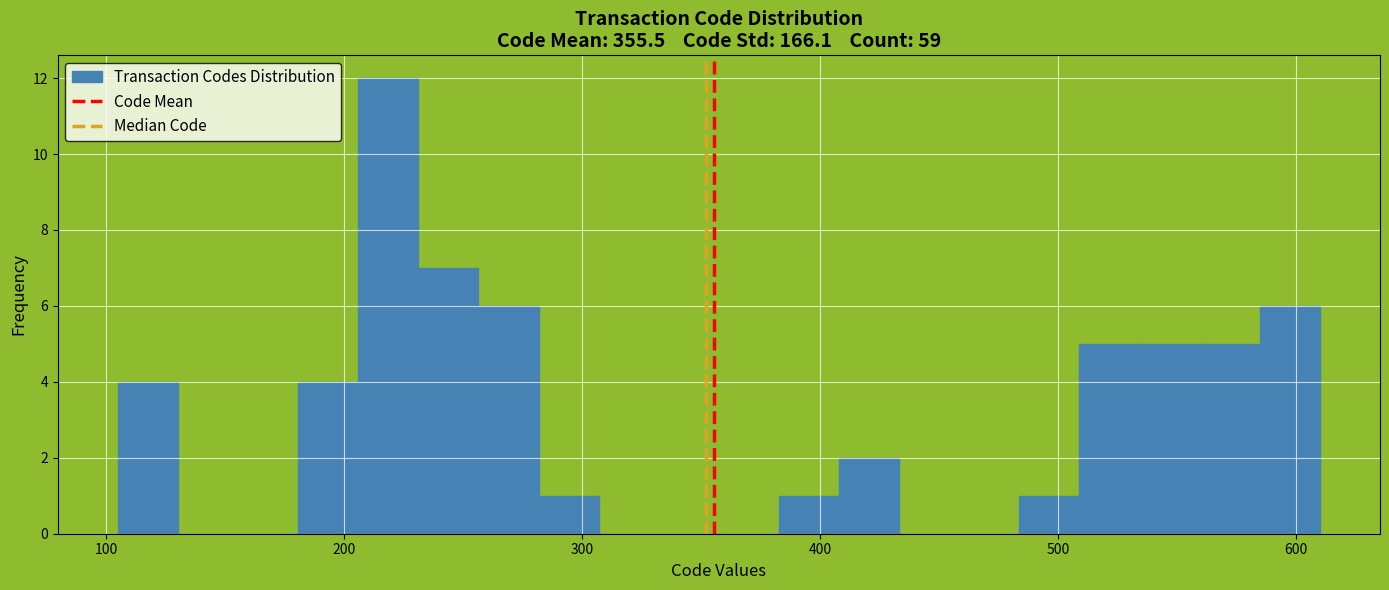

Around what value on the x-axis is the tallest bar? Give the approximate position of its centre, as read against the axis.

220